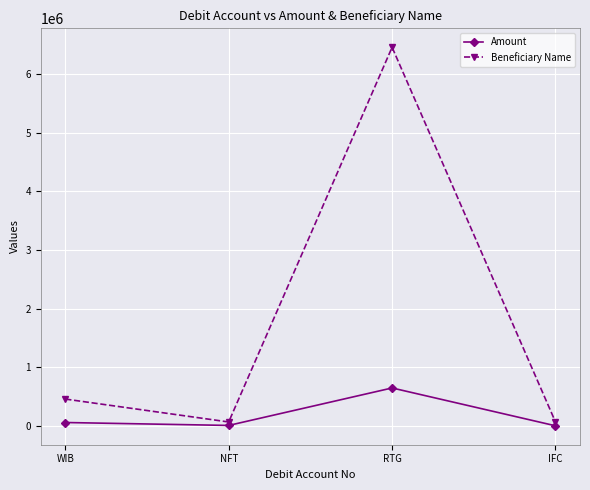

True or false: Beneficiary Name has a value of 65465 at NFT.

True